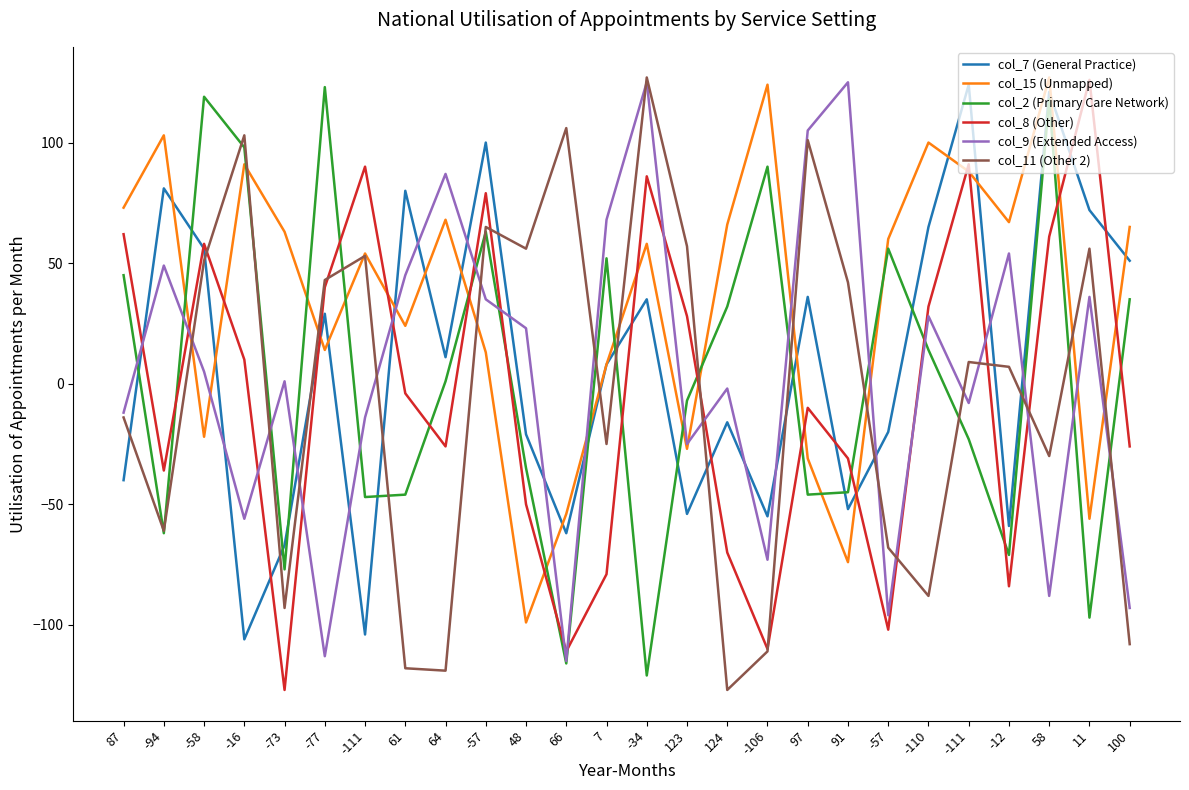

What are all the series names shown in the legend?

col_7 (General Practice), col_15 (Unmapped), col_2 (Primary Care Network), col_8 (Other), col_9 (Extended Access), col_11 (Other 2)